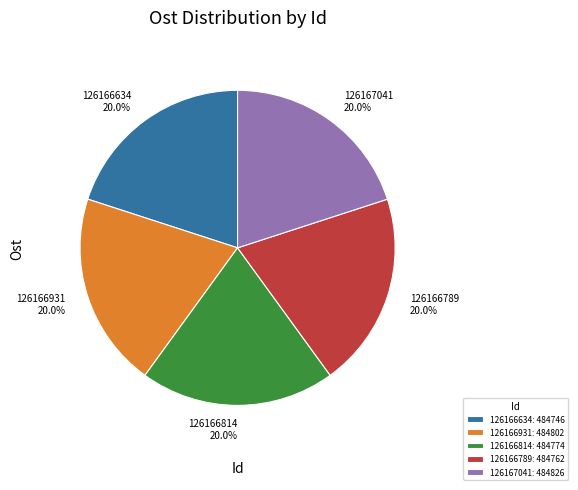

Is there any slice that represents more than half of the pie?

No